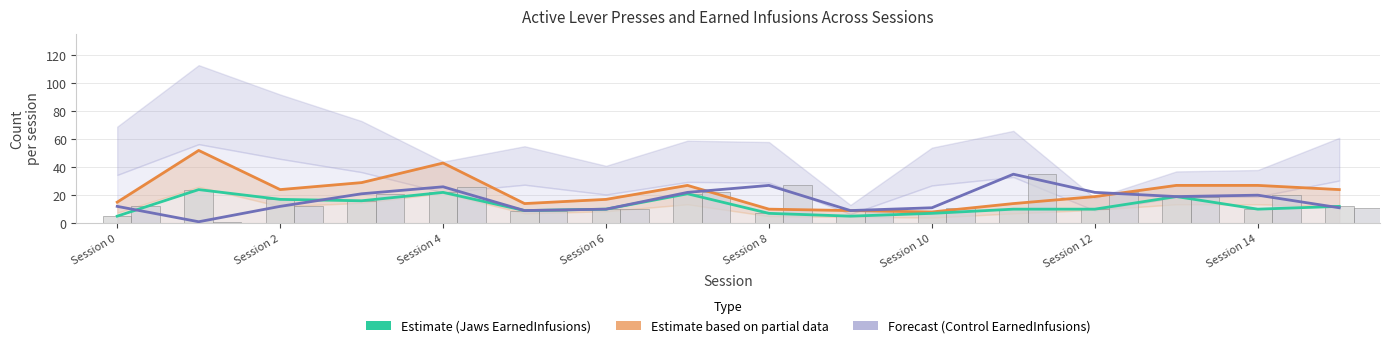

What is the maximum value shown in the chart?

52